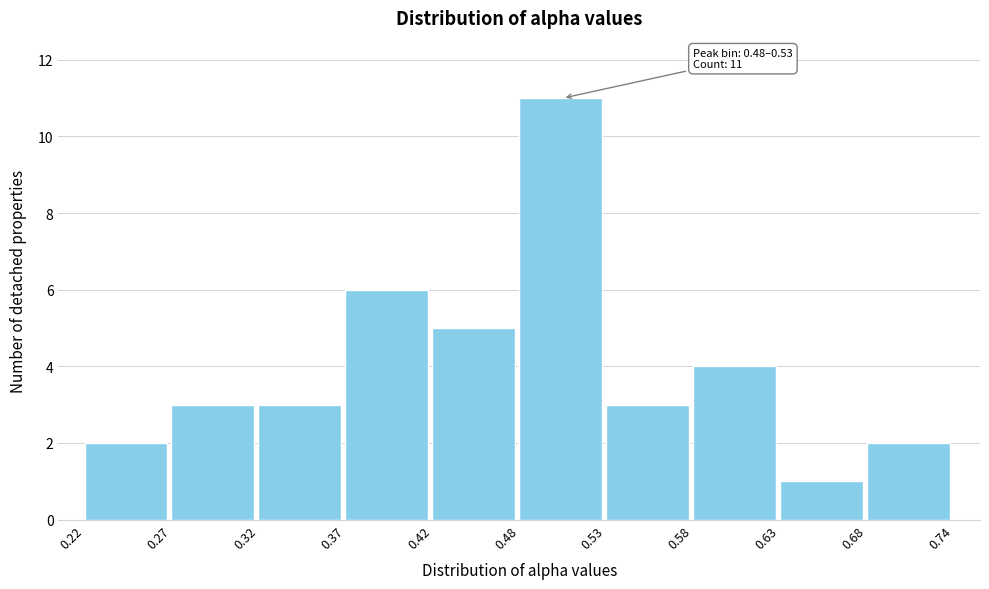

Over which range of the x-axis is the bar tallest?

0.48 to 0.53